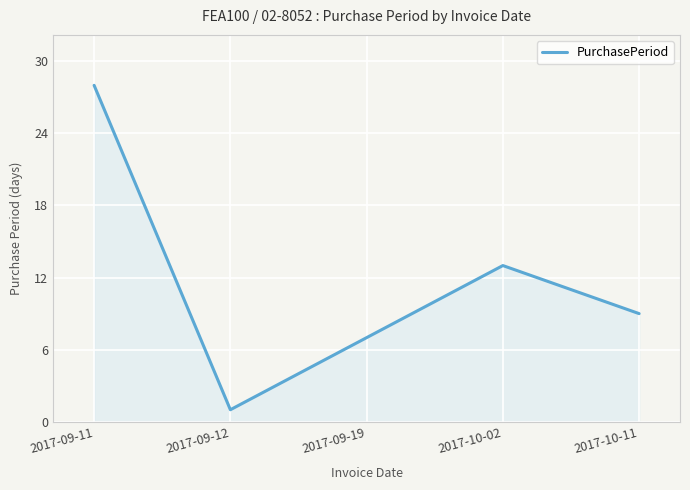

Between 2017-10-11 and 2017-10-02, which is larger?

2017-10-02